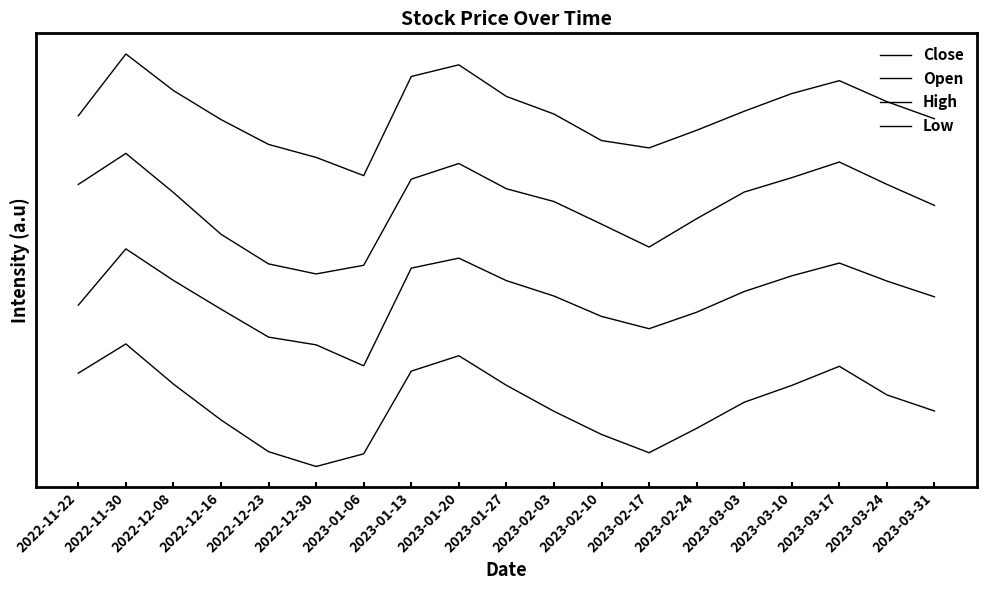

What is the average value of the High series?

2.2